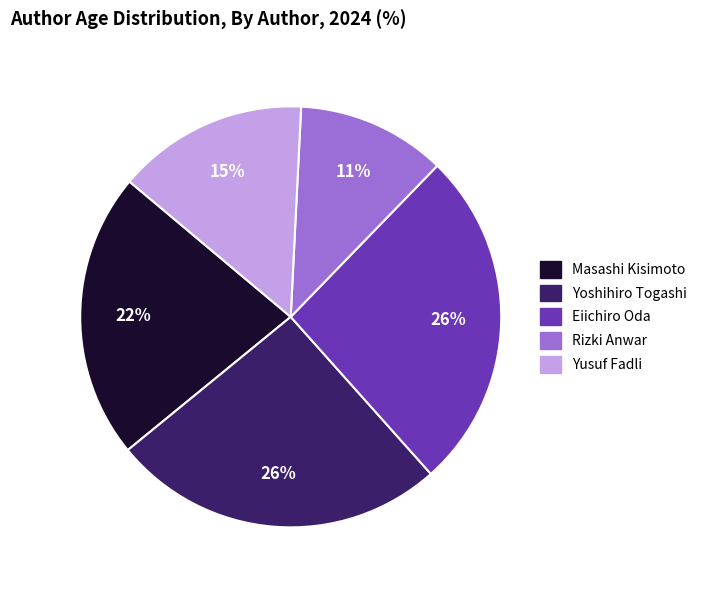

Between Eiichiro Oda and Masashi Kisimoto, which is larger?

Eiichiro Oda